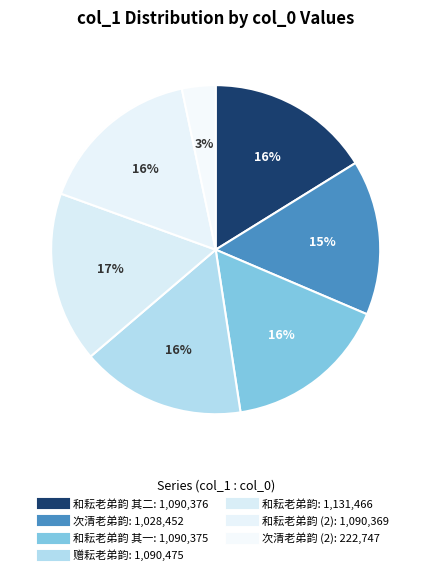

Count the number of slices in the pie.

7